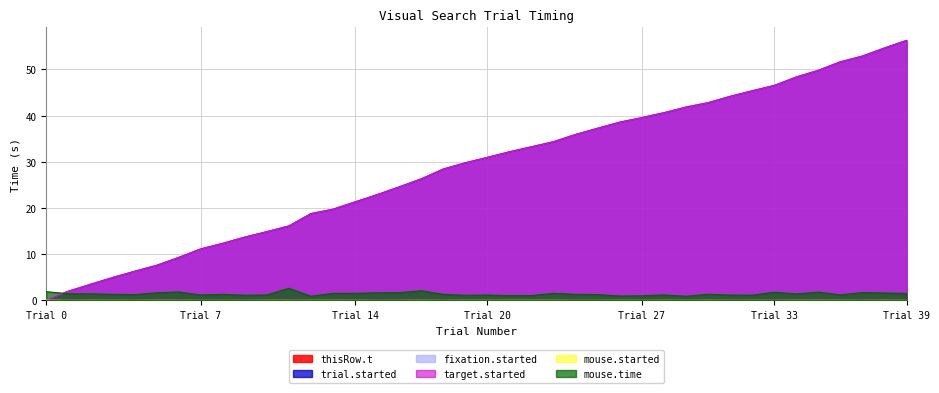

List the series in order of their peak value, highest first.

thisRow.t, fixation.started, target.started, trial.started, mouse.time, mouse.started